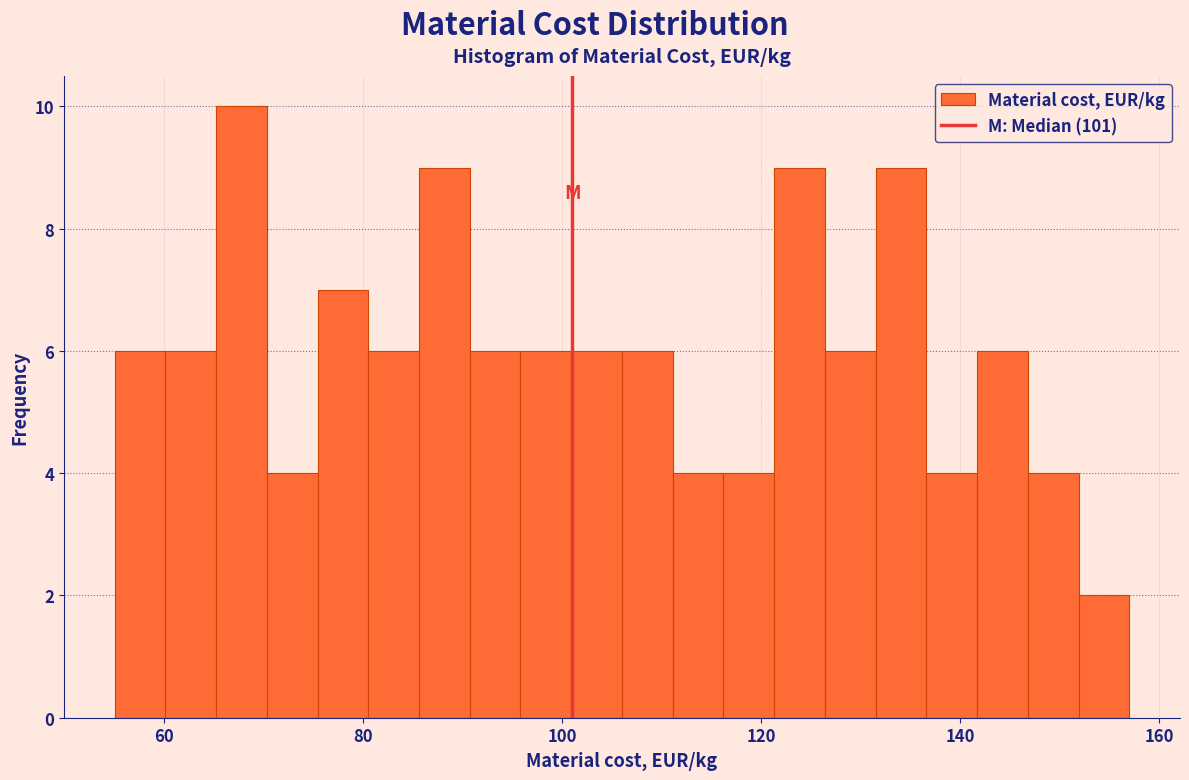

Read against the x-axis, roughly where is the centre of the tallest bar?

68